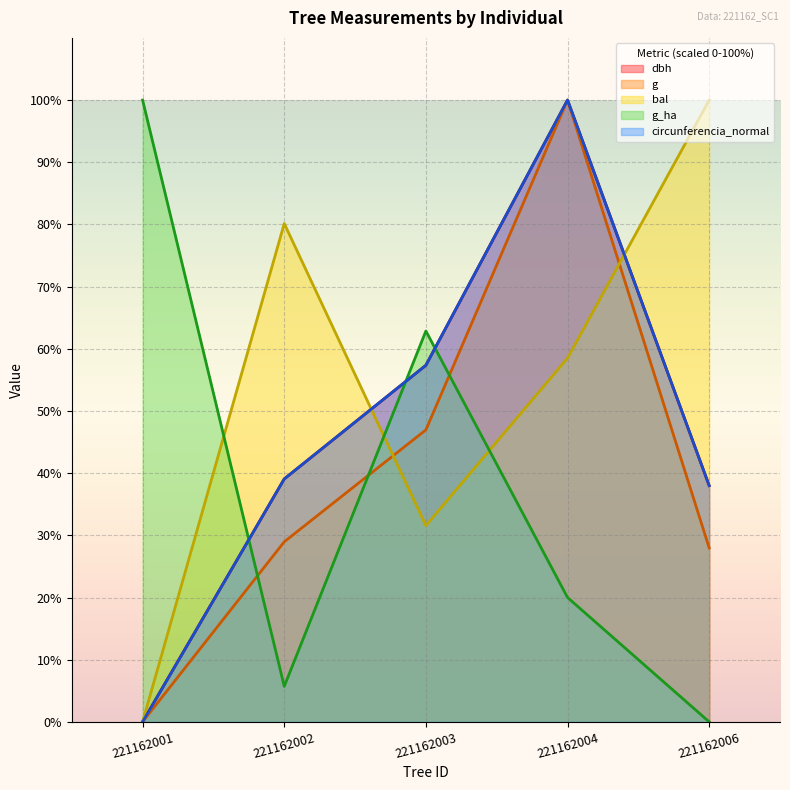

How many lines are shown in the chart?

5